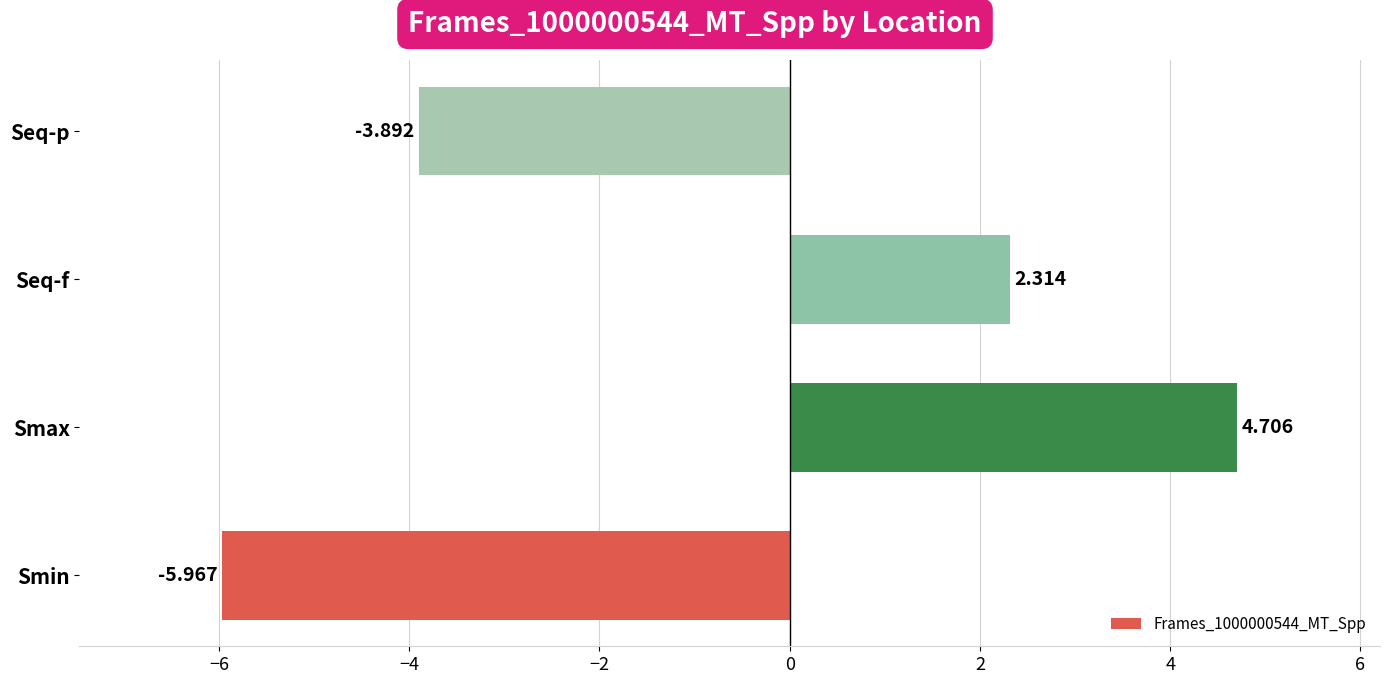

What is the maximum value shown in the chart?

4.7